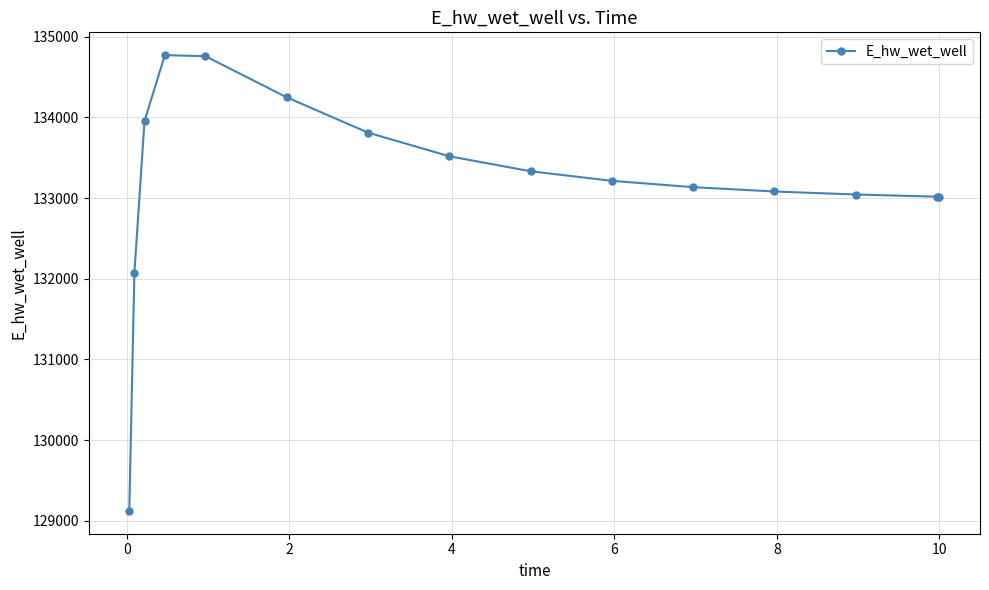

True or false: there are more than 0 points higher than both neighbors.

True